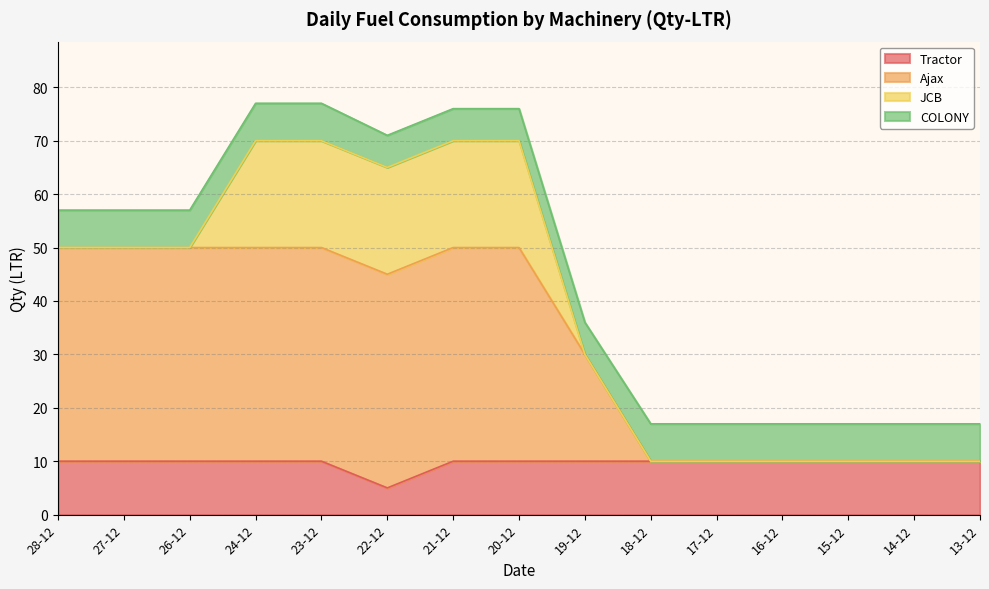

What is the minimum value for Tractor?

5